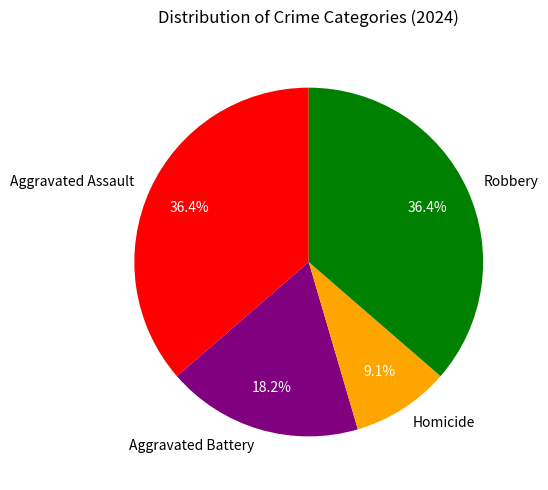

Is it true that Aggravated Battery is 13% of the pie?

False